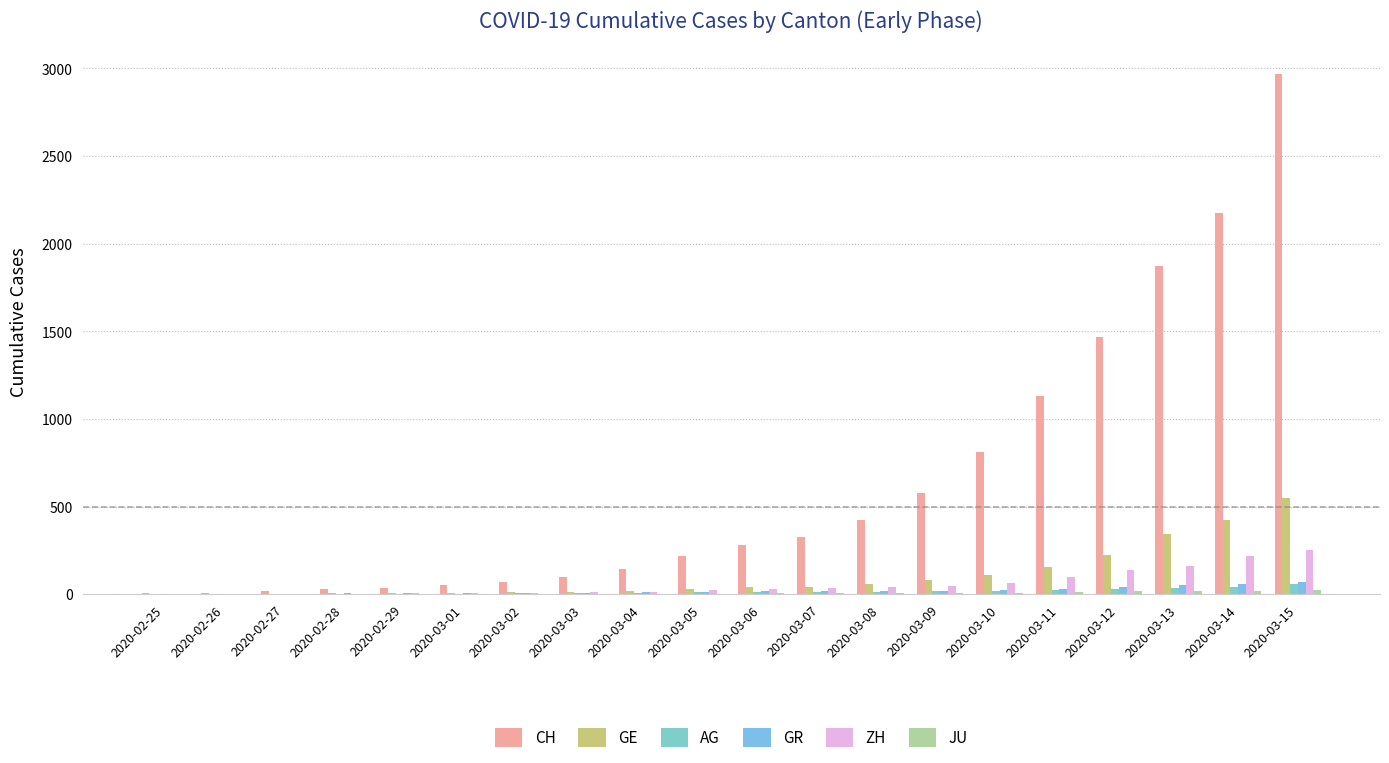

What is the total value across all series at 2020-03-04?

206